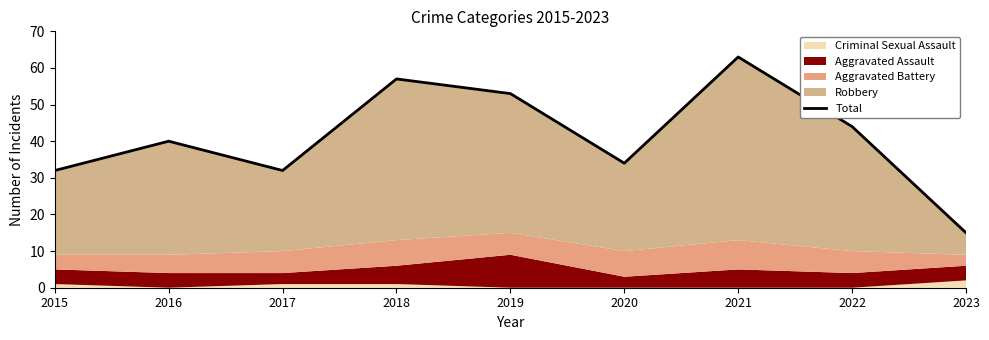

What is the change in value from 2018 to 2020?

-23